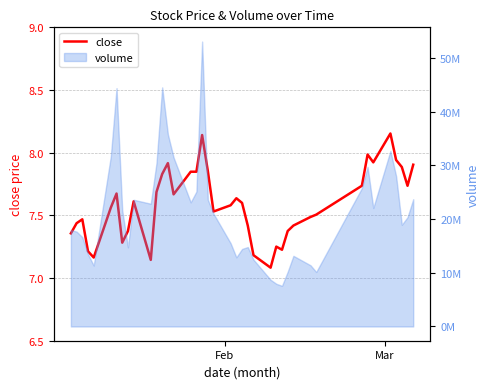

Reading left to right, transcribe all the data shown in this chart.

7.4	7.4	7.5	7.2	7.2	7.6	7.7	7.3	7.4	7.6	7.1	7.7	7.8	7.9	7.7	7.8	7.8	8.1	7.9	7.5	7.6	7.6	7.6	7.4	7.2	7.1	7.3	7.2	7.4	7.4	7.5	7.5	7.7	8.0	7.9	8.2	7.9	7.9	7.7	7.9